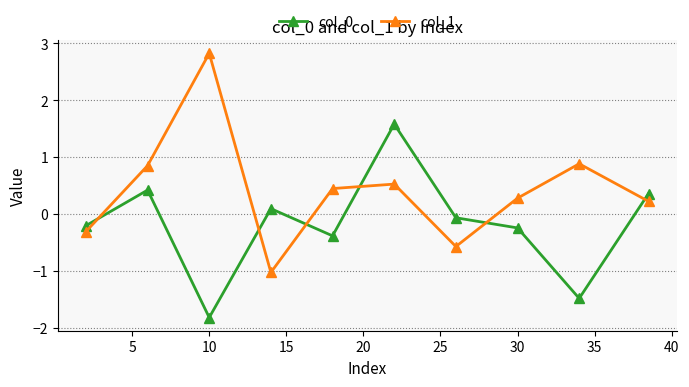

What is the highest value of the col_1 series?

2.8